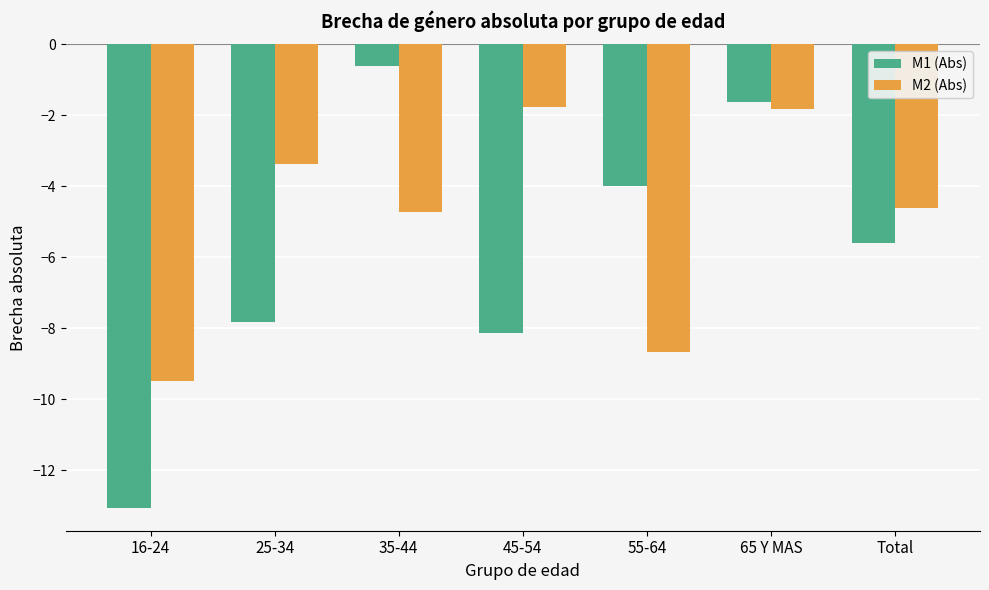

List the series in order of their overall mean, lowest first.

M1 (Abs), M2 (Abs)